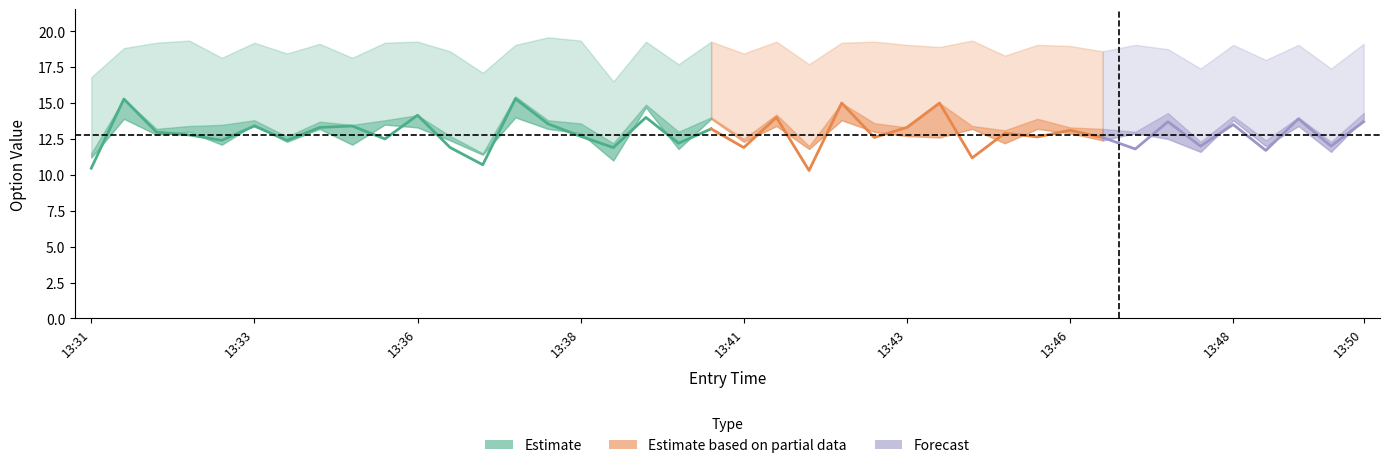

The value of close at 13:43 is 7.9. True or false?

False